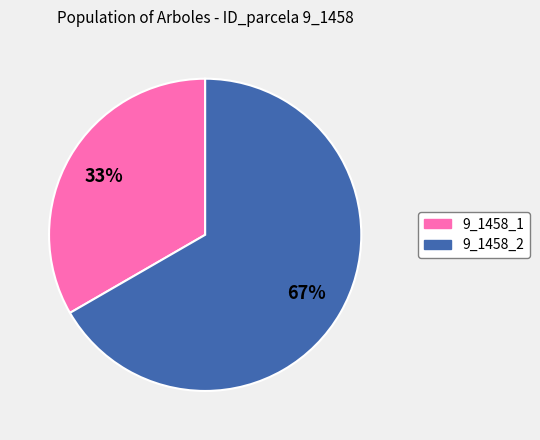

What is the largest slice in the pie chart?

9_1458_2